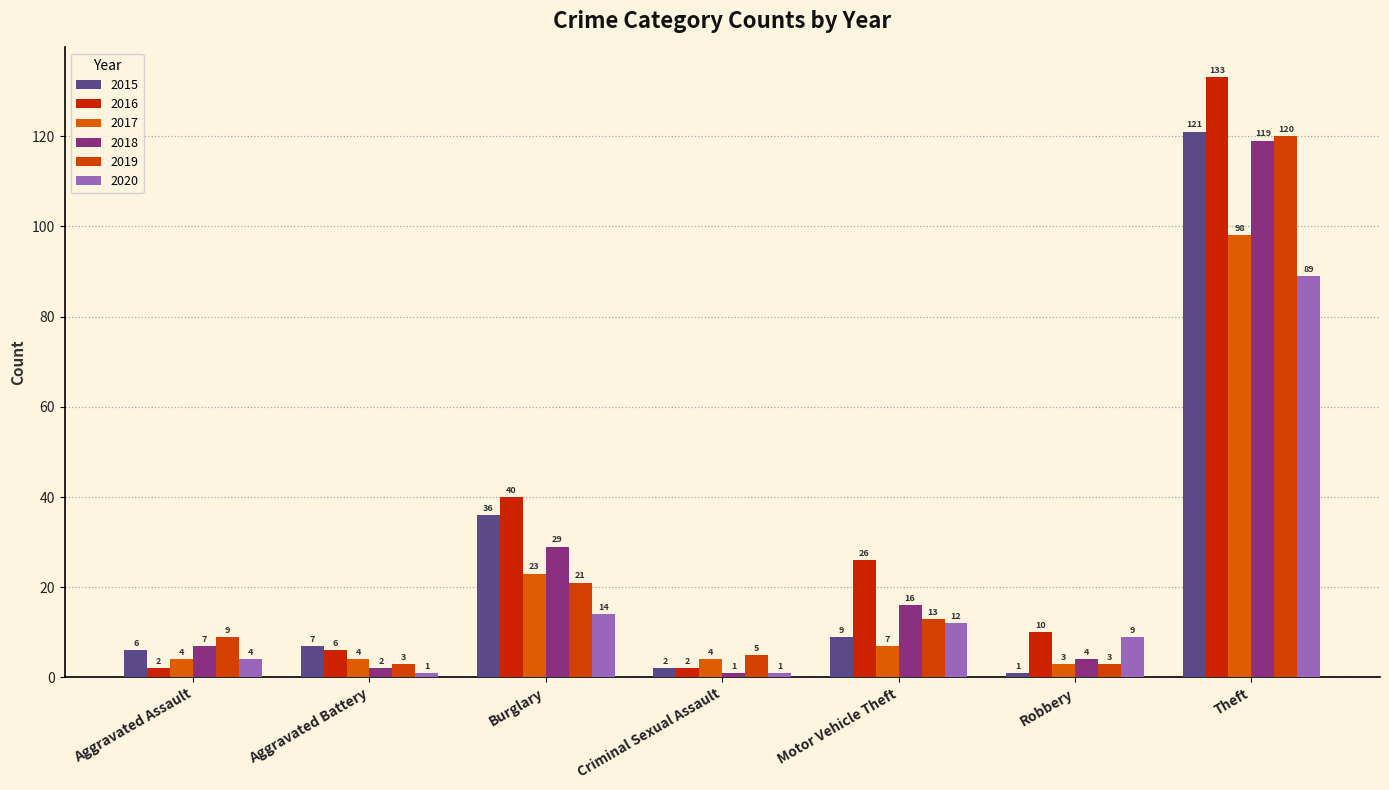

How many distinct data groups are displayed?

6